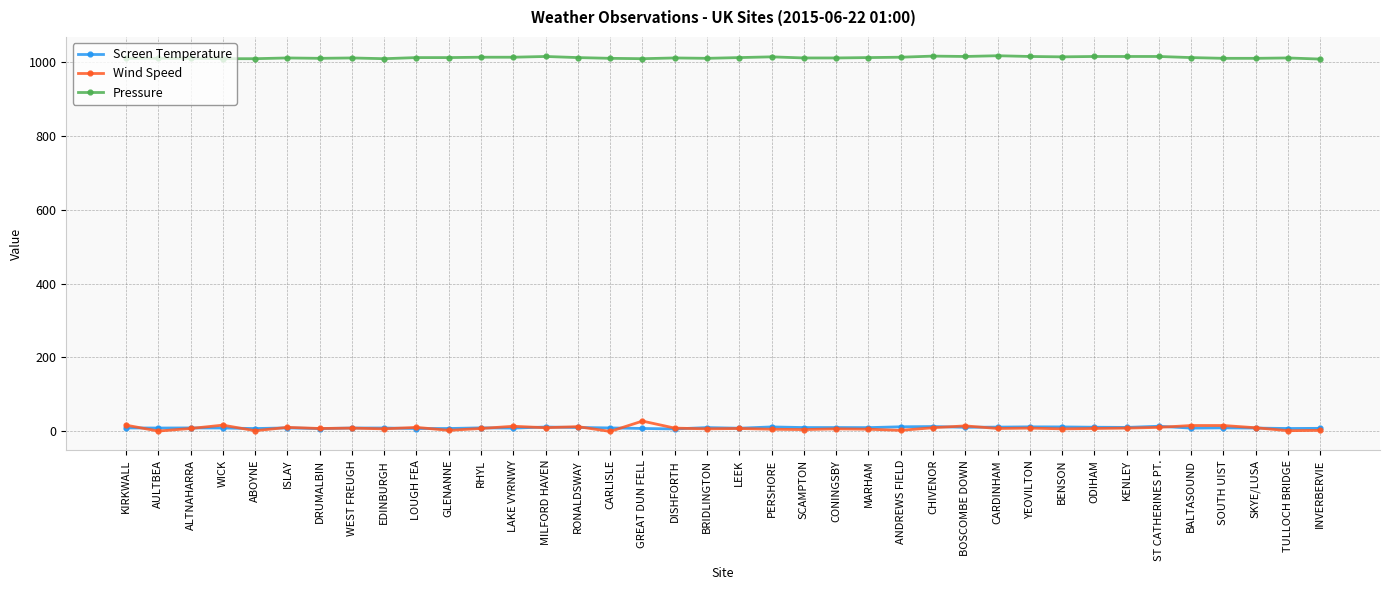

The value of Pressure at AULTBEA is 1009.0. True or false?

True